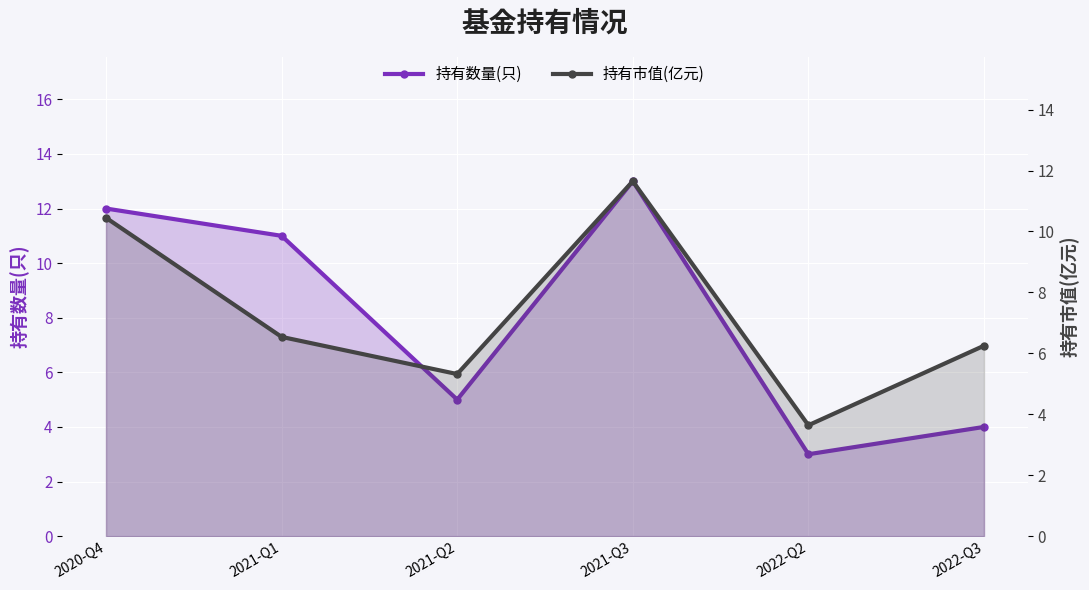

Reading left to right, list all the values displayed in this chart.

持有数量(只): 12.0	11.0	5.0	13.0	3.0	4.0
持有市值(亿元): 10.4	6.5	5.3	11.7	3.6	6.2